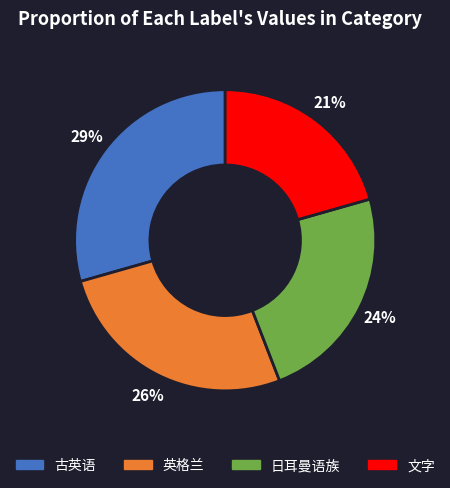

Is there any slice that represents more than half of the pie?

No